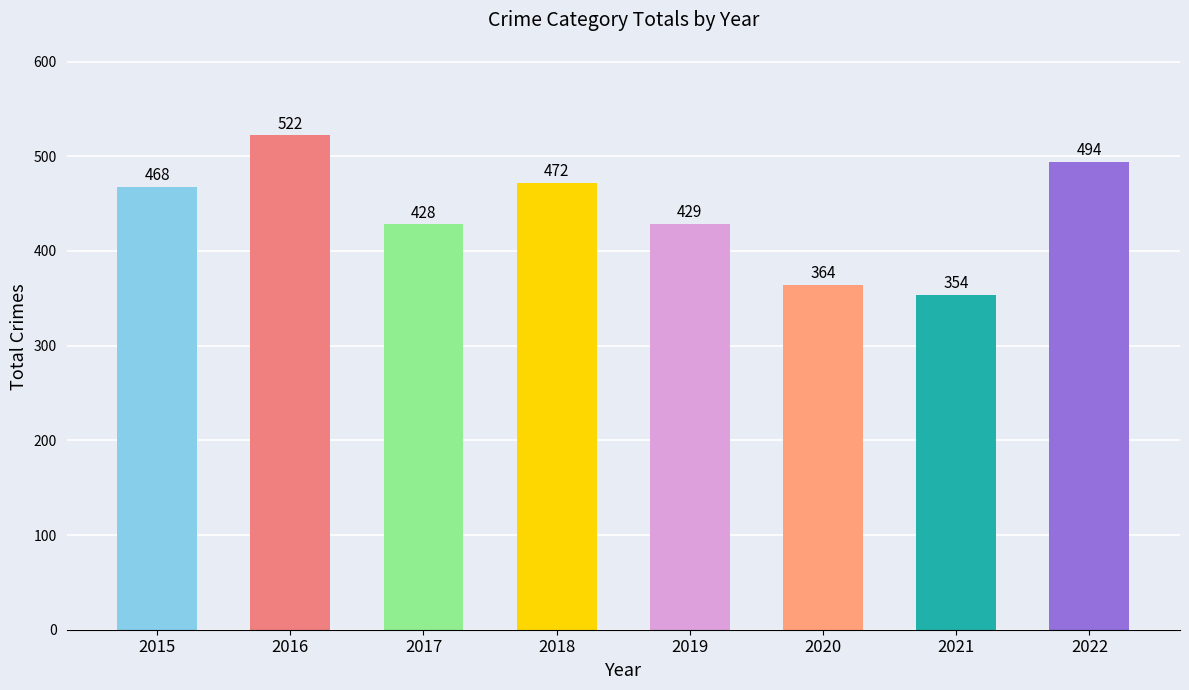

What is the maximum value shown in the chart?

522